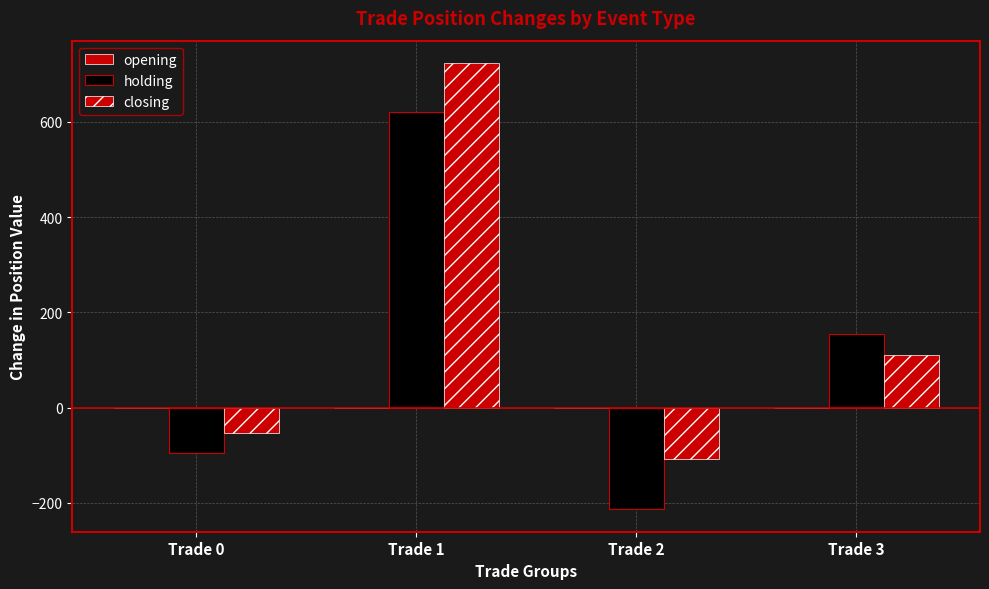

Is the value of closing at Trade 3 greater than the value of holding at Trade 2?

Yes